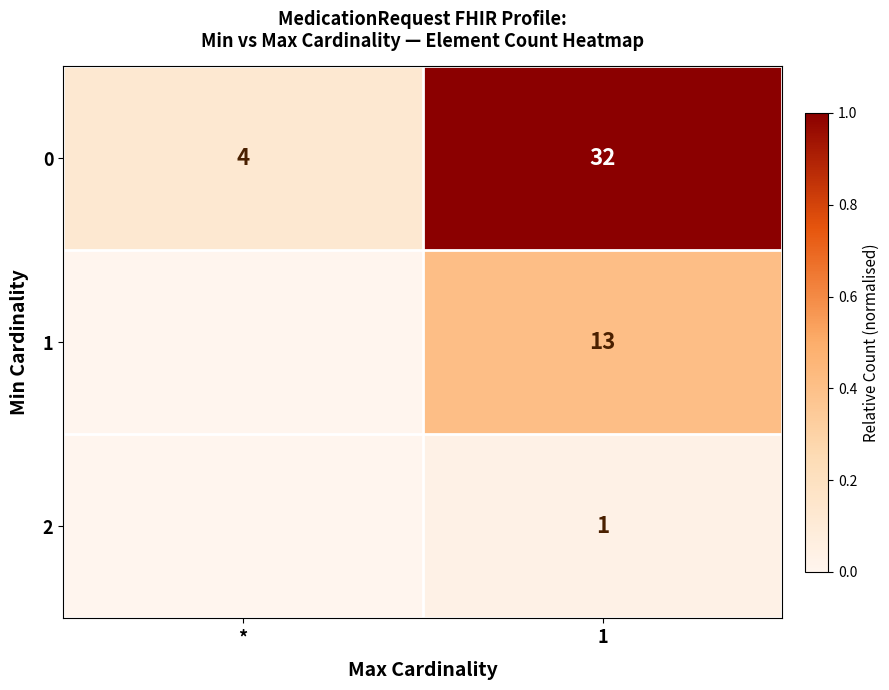

At which category is the sum across all series the highest?

1